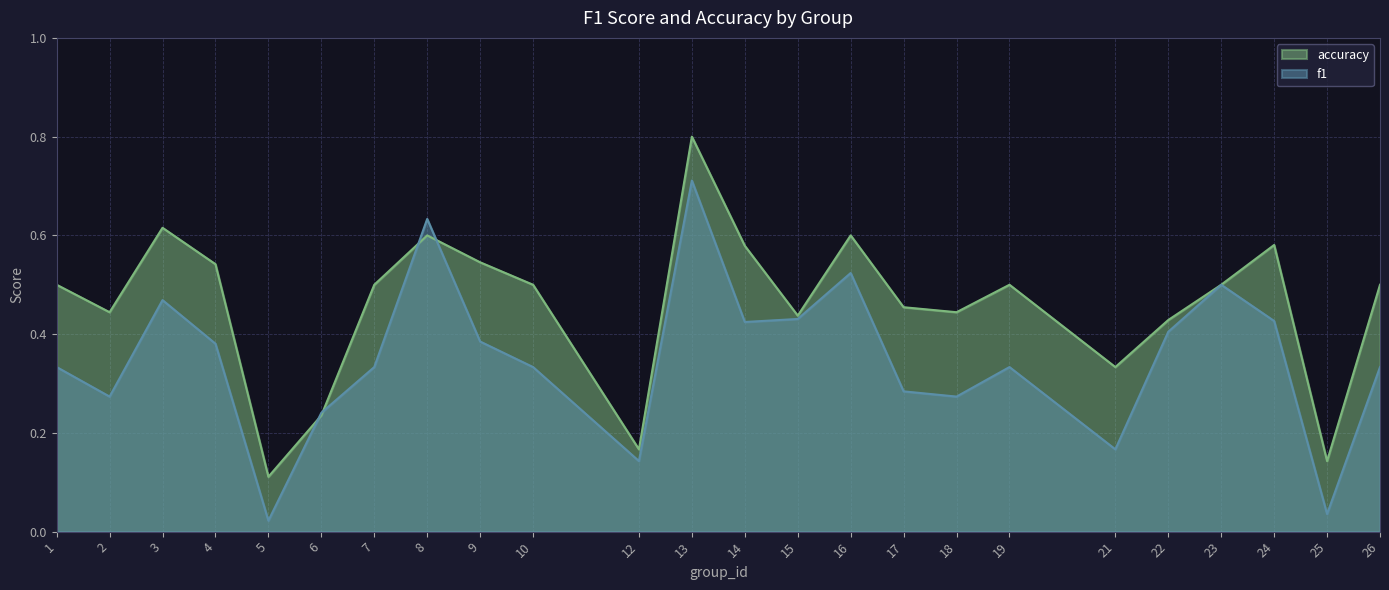

What is the maximum value for accuracy?

0.8